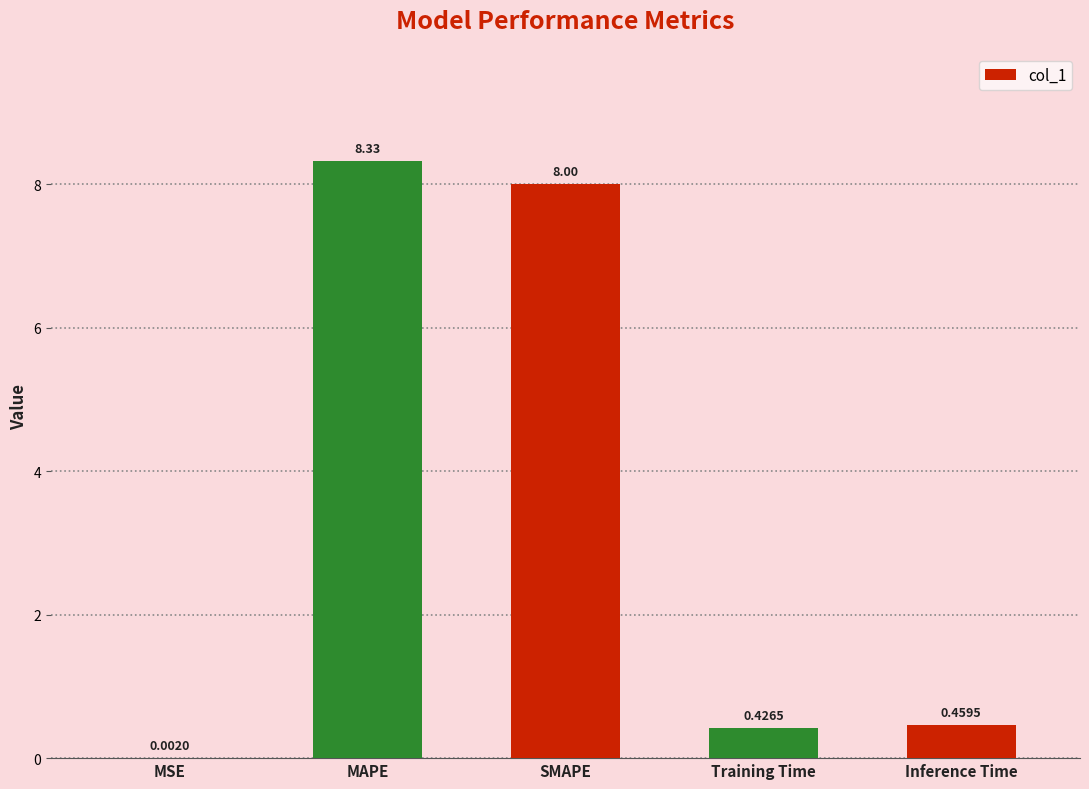

At which category does the chart reach its peak across all series?

MAPE